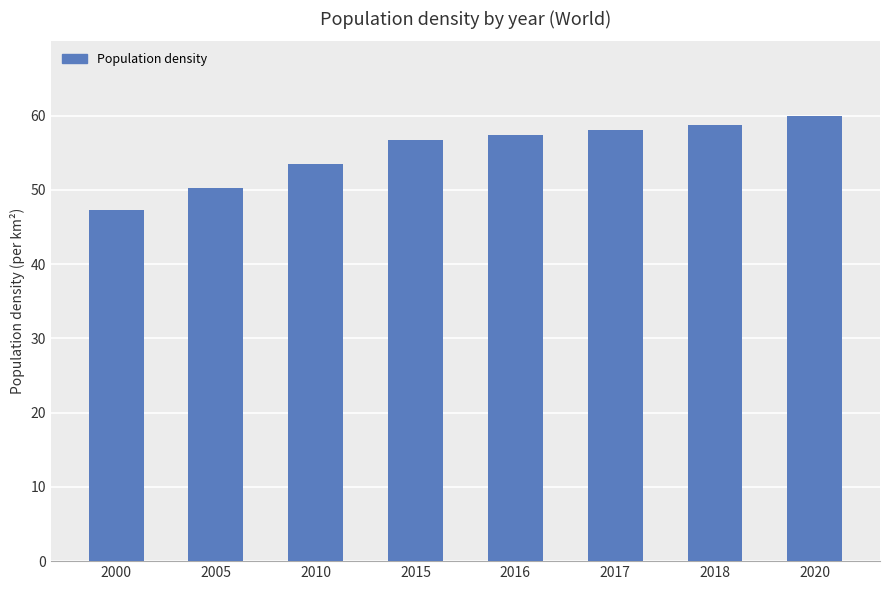

What is the difference between the maximum and second lowest values?

9.6